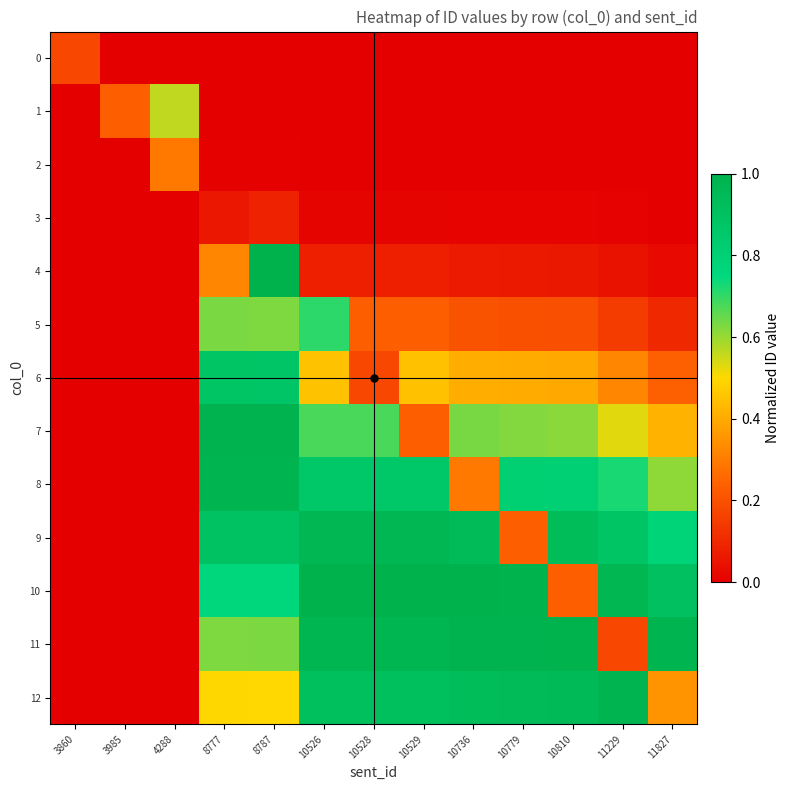

How many series are shown in this chart?

13